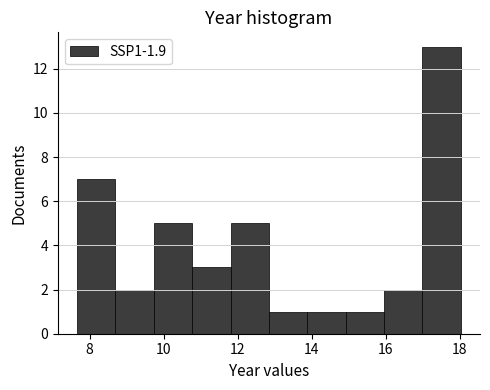

Over which range of the x-axis is the bar tallest?

17.0 to 18.0